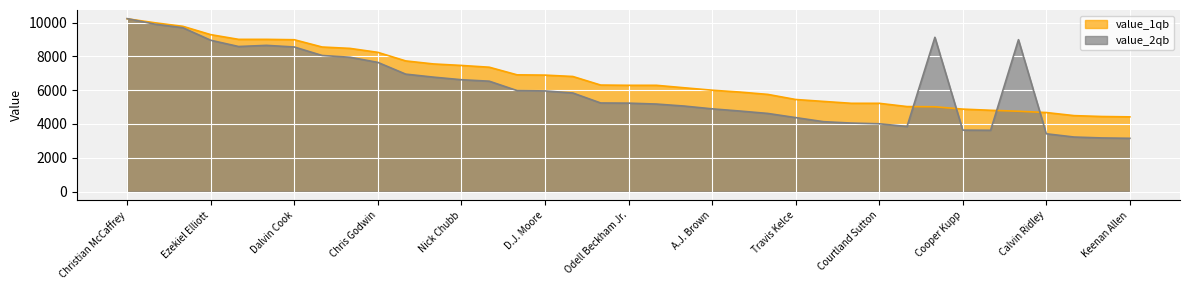

What is the difference between the maximum and minimum values in the value_1qb series?

5810